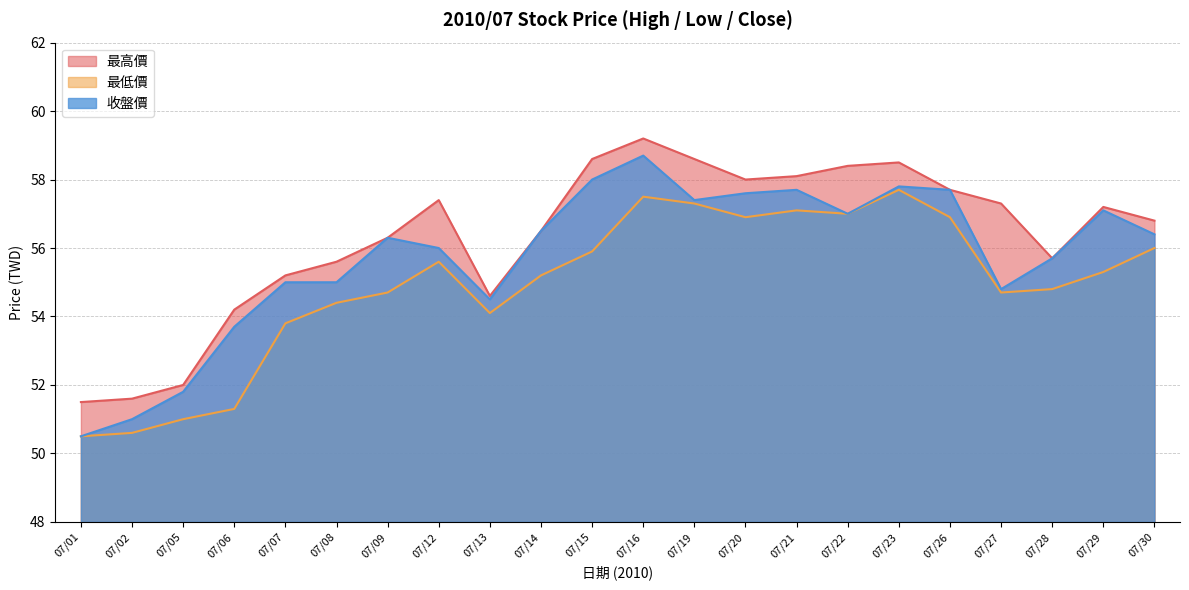

Rank the series by their average value, from highest to lowest.

最高價, 收盤價, 最低價